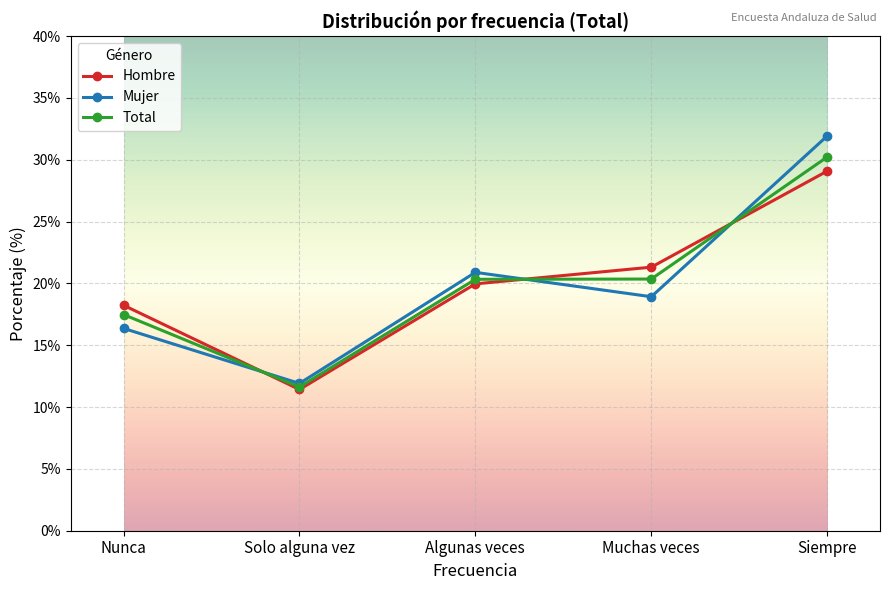

Where is Mujer nearest to the value 21?

Algunas veces